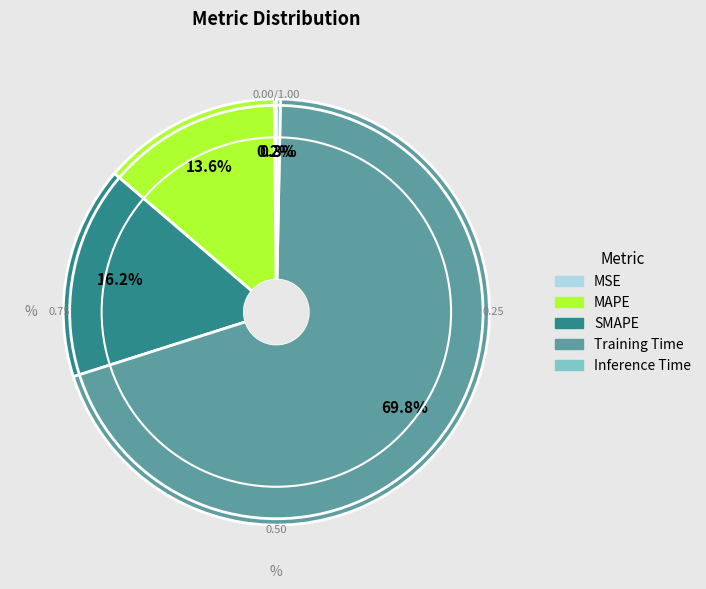

What is the largest slice in the pie chart?

Training Time